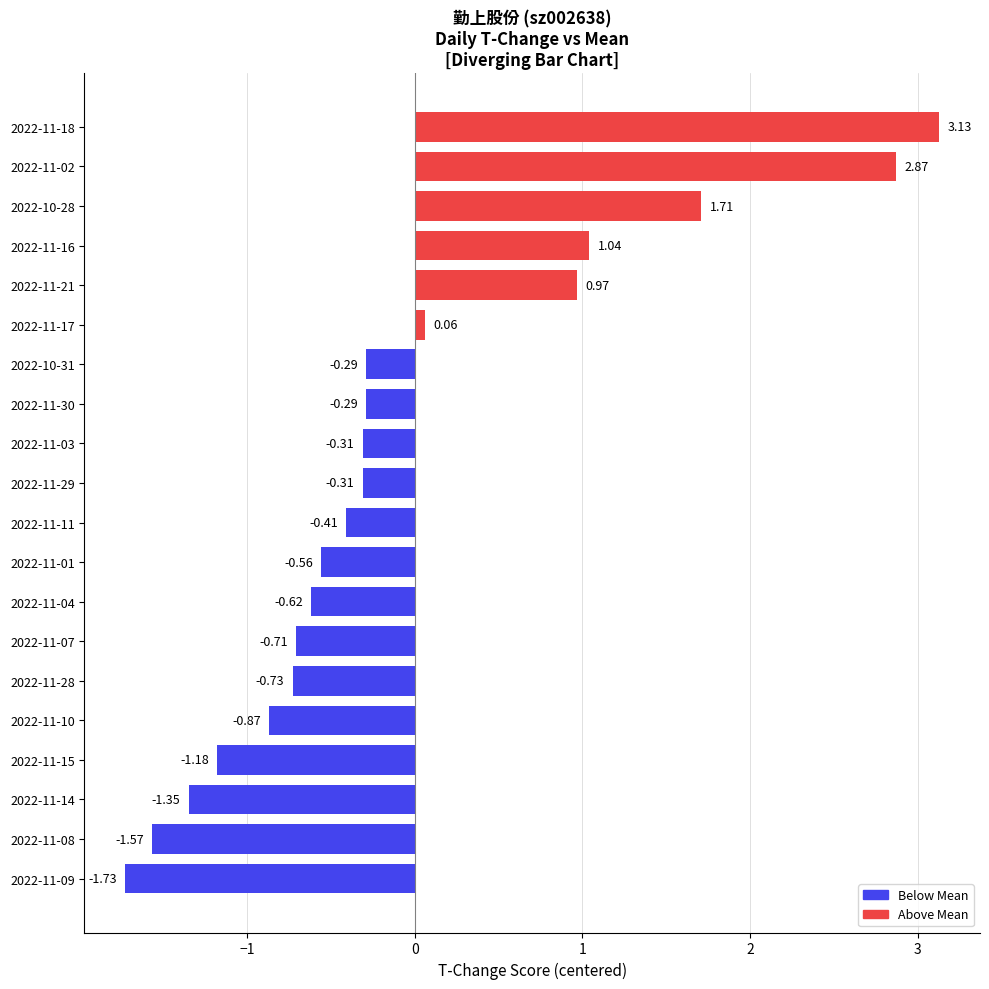

What is the sum of all values?

-1.1